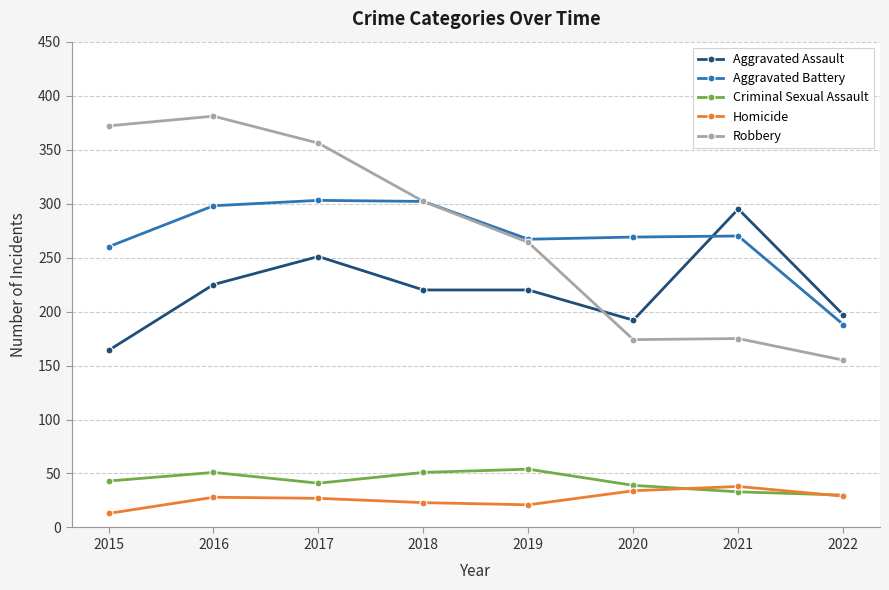

Which series ends up on top after the final intersection of Aggravated Battery and Aggravated Assault?

Aggravated Assault